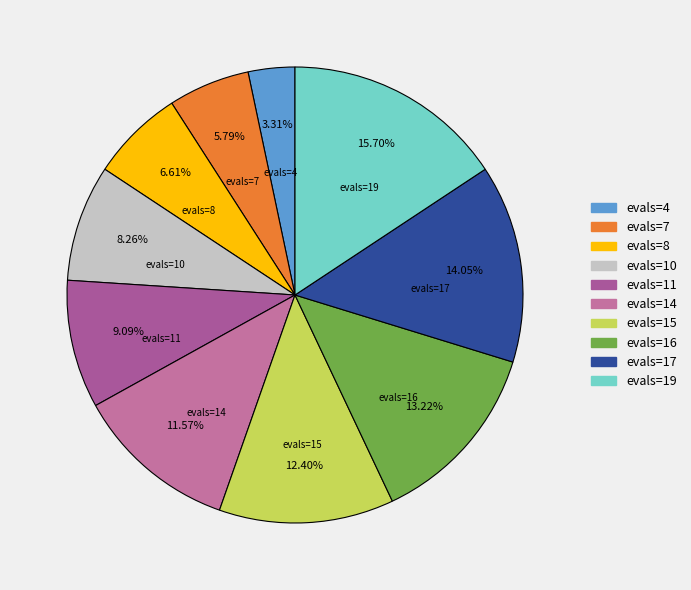

Is evals=14 the majority of the pie?

No